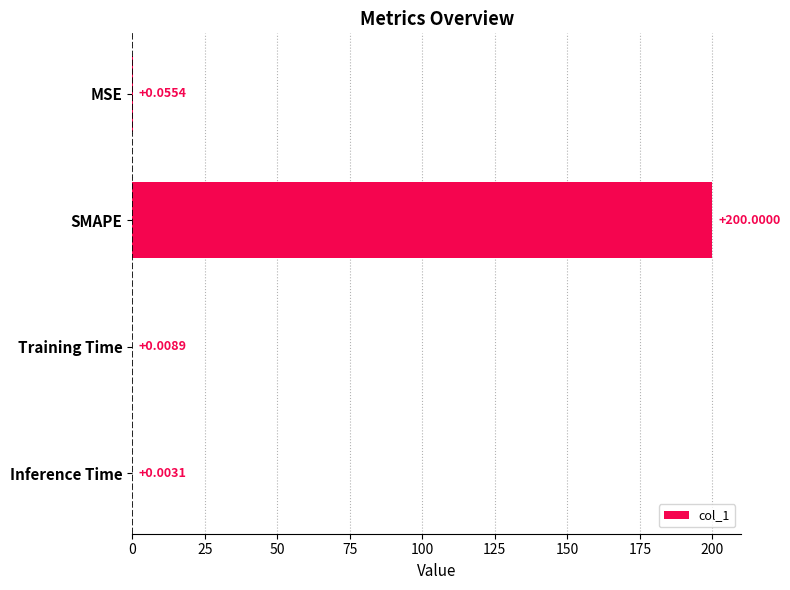

At which label is the value closest to 100?

MSE